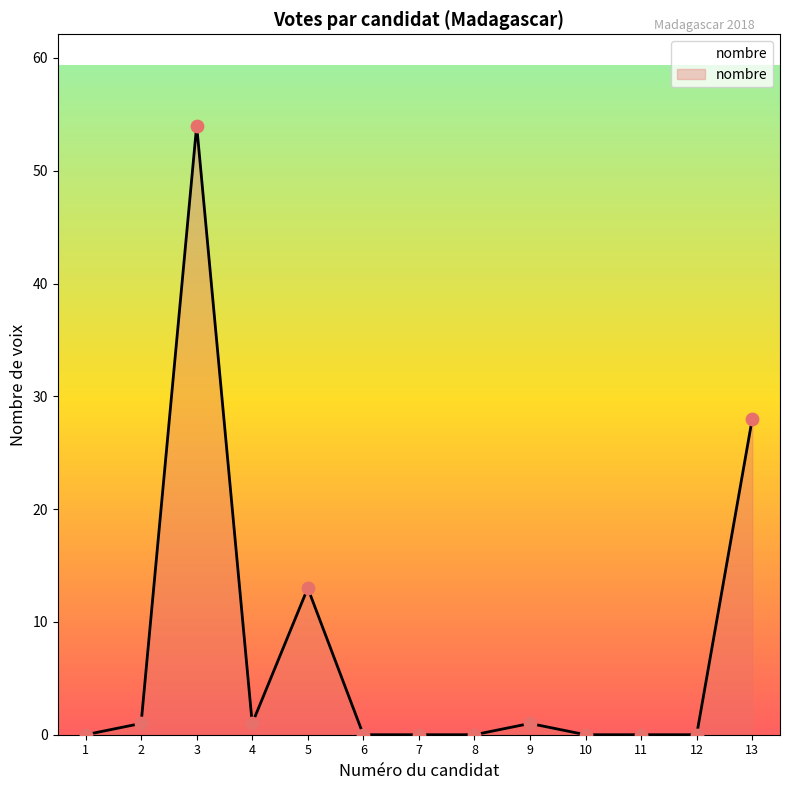

Which has a higher value, 6 or 5?

5